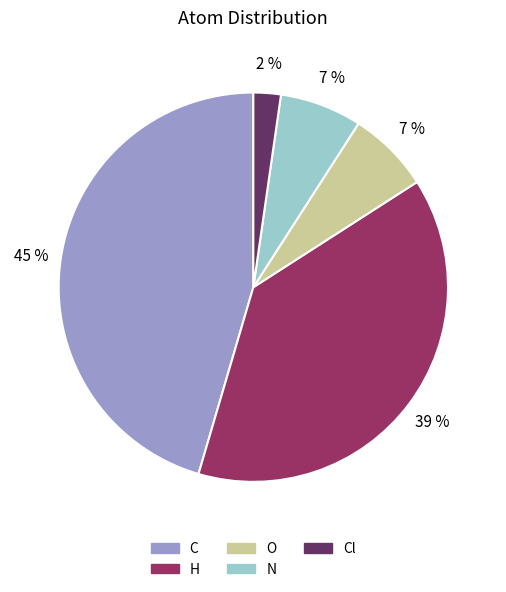

What percentage is the N slice, to the nearest percent?

7%